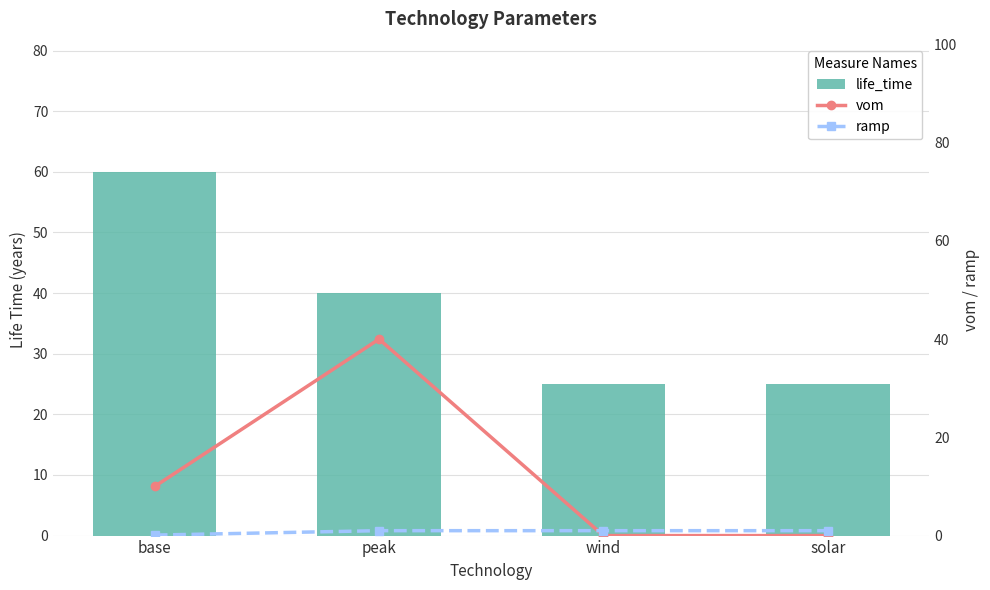

Rank the series by their maximum value, from highest to lowest.

life_time, vom, ramp